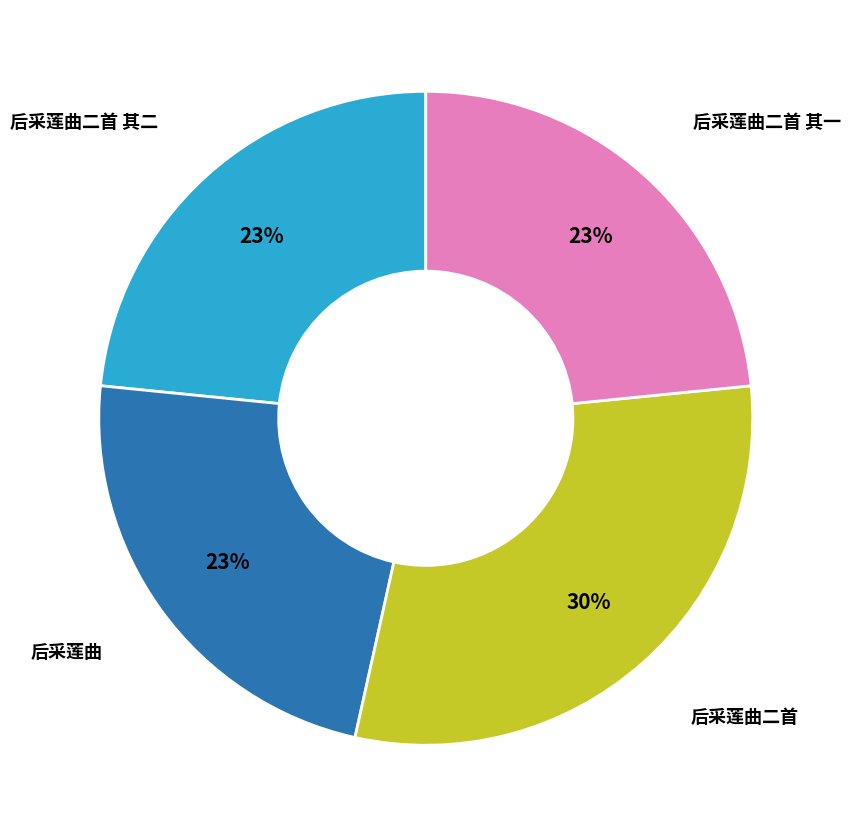

Is there a majority slice in this chart?

No